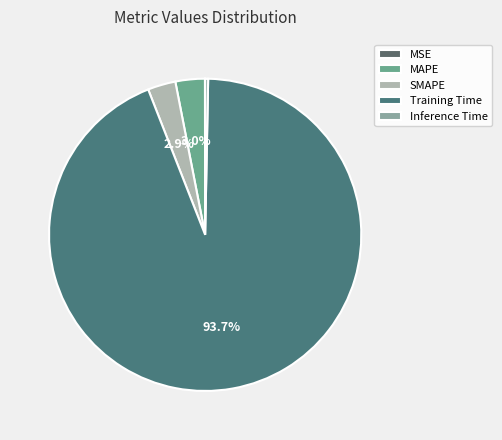

Which category accounts for the majority?

Training Time